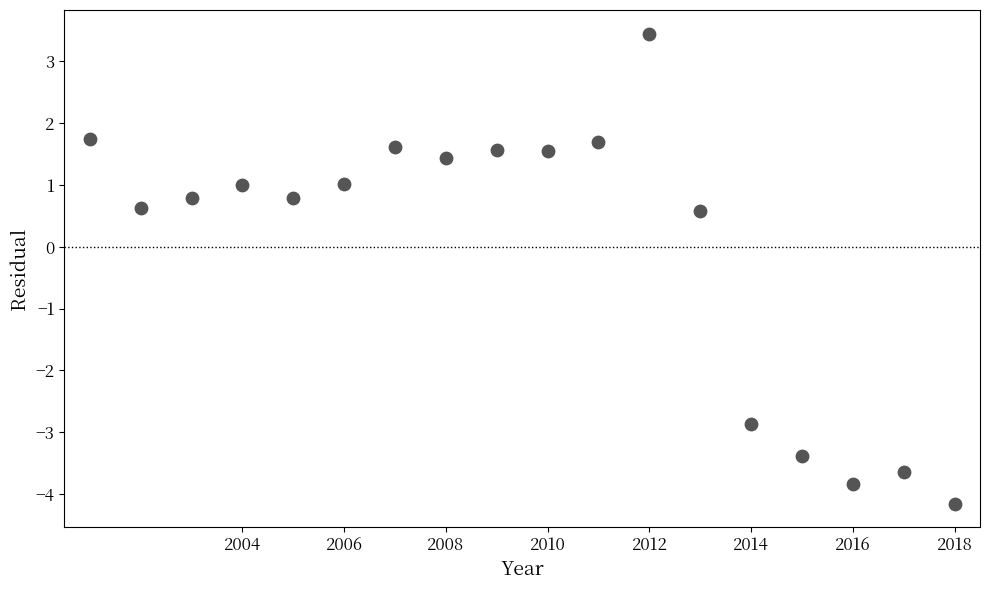

What is the range of X values (max minus min)?

17.0